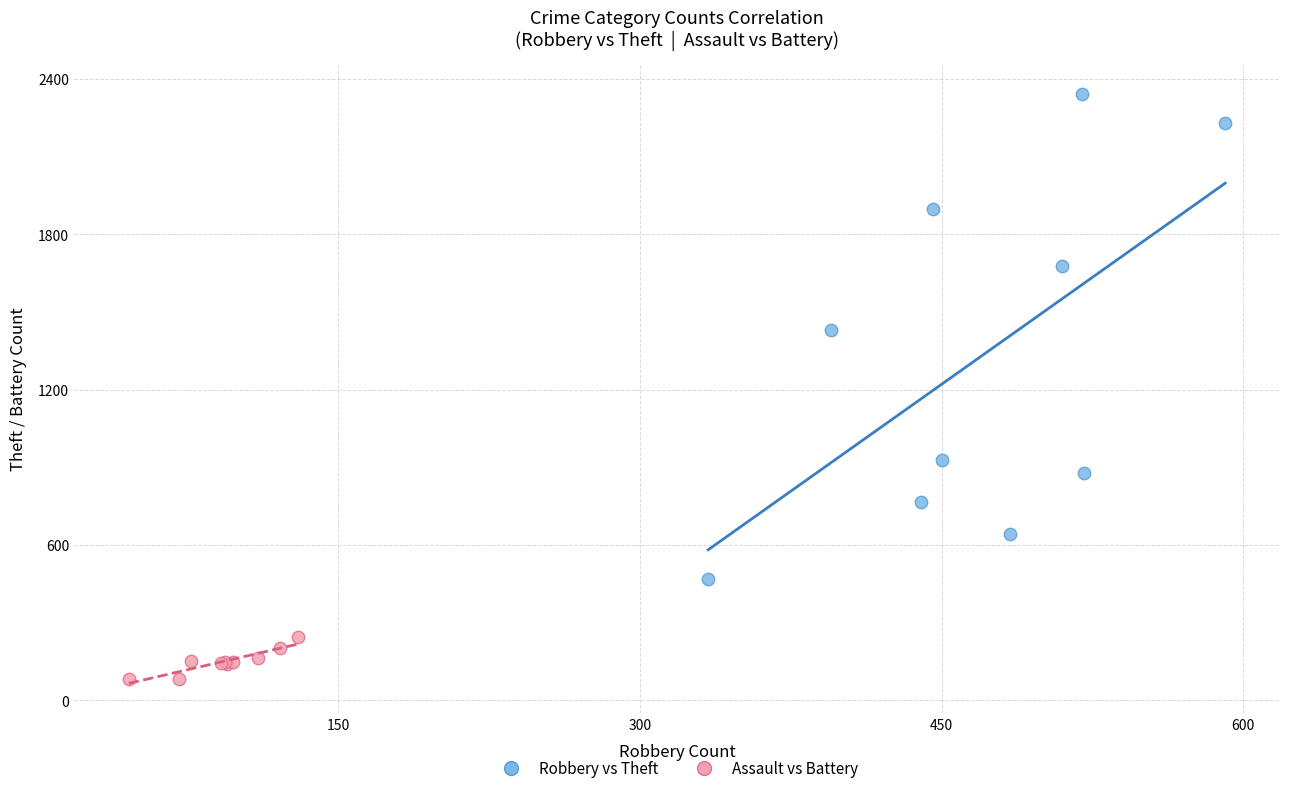

Which series has the widest spread of Y values?

Robbery vs Theft